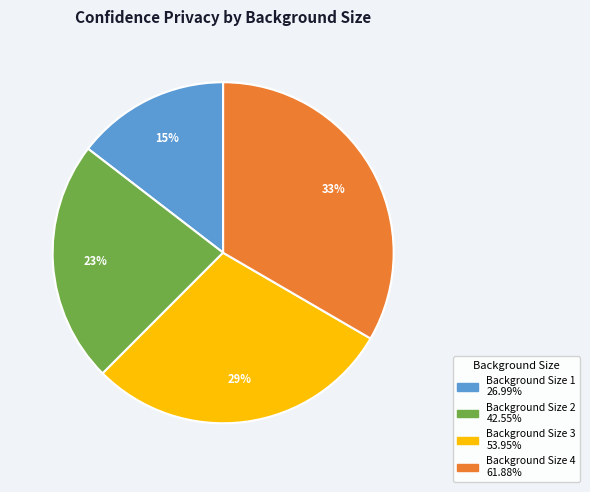

Which has a higher value, Background Size 4 or Background Size 3?

Background Size 4